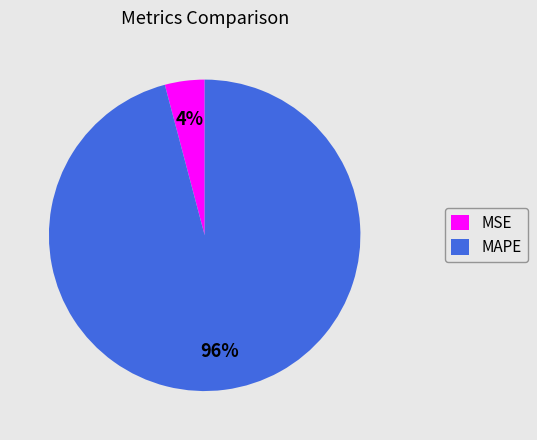

True or false: MSE accounts for 4% of the total.

True